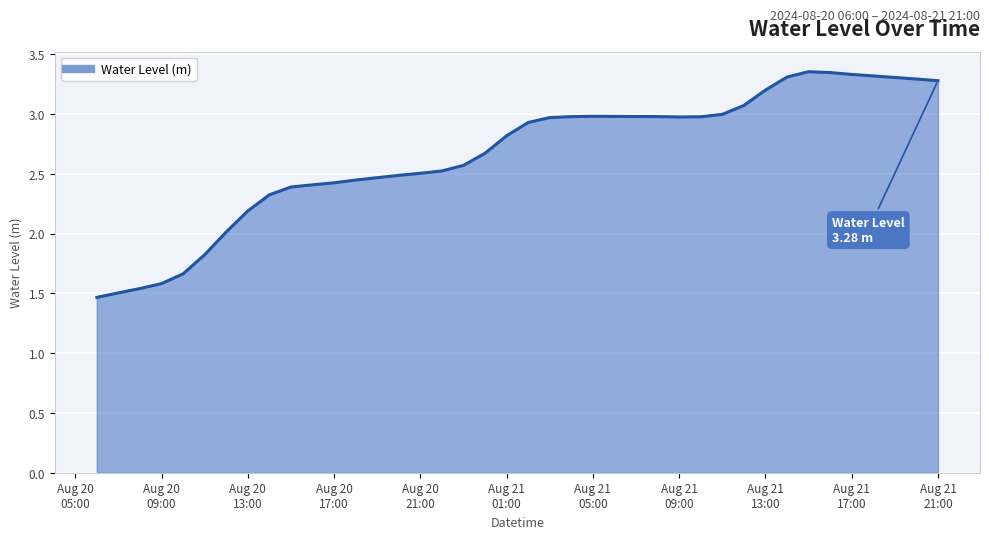

What is the greatest value displayed?

3.4